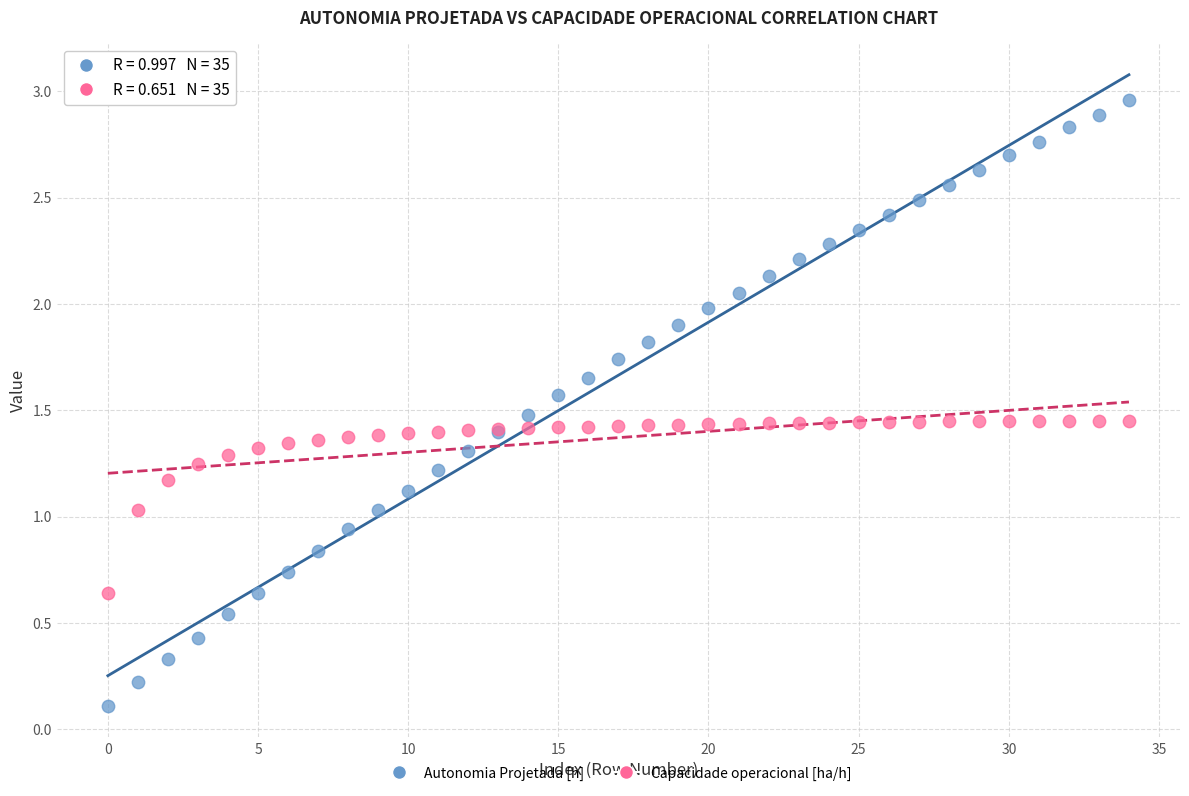

Which series reaches the minimum Y coordinate?

Autonomia Projetada [h]